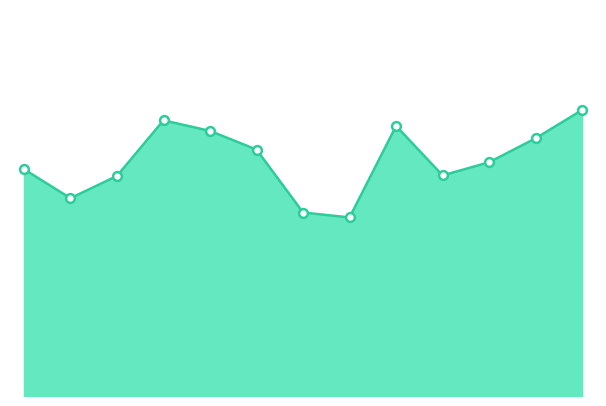

Does the chart have visible grid lines?

No